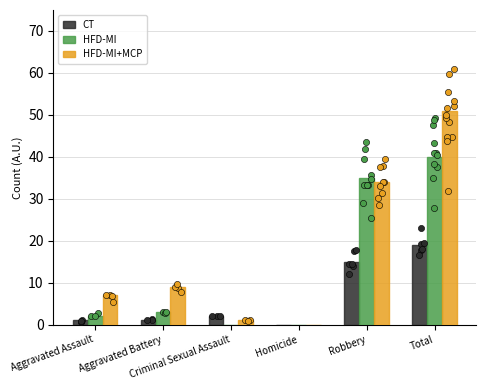

What are all the series names shown in the legend?

CT, HFD-MI, HFD-MI+MCP